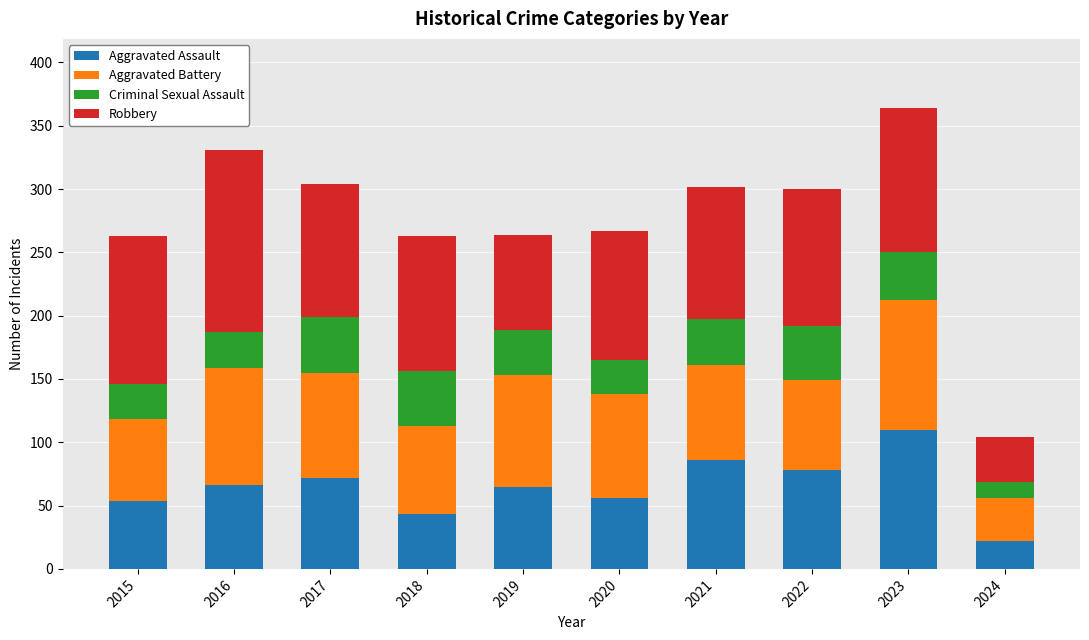

The value of Aggravated Assault at 2018 is 73. True or false?

False